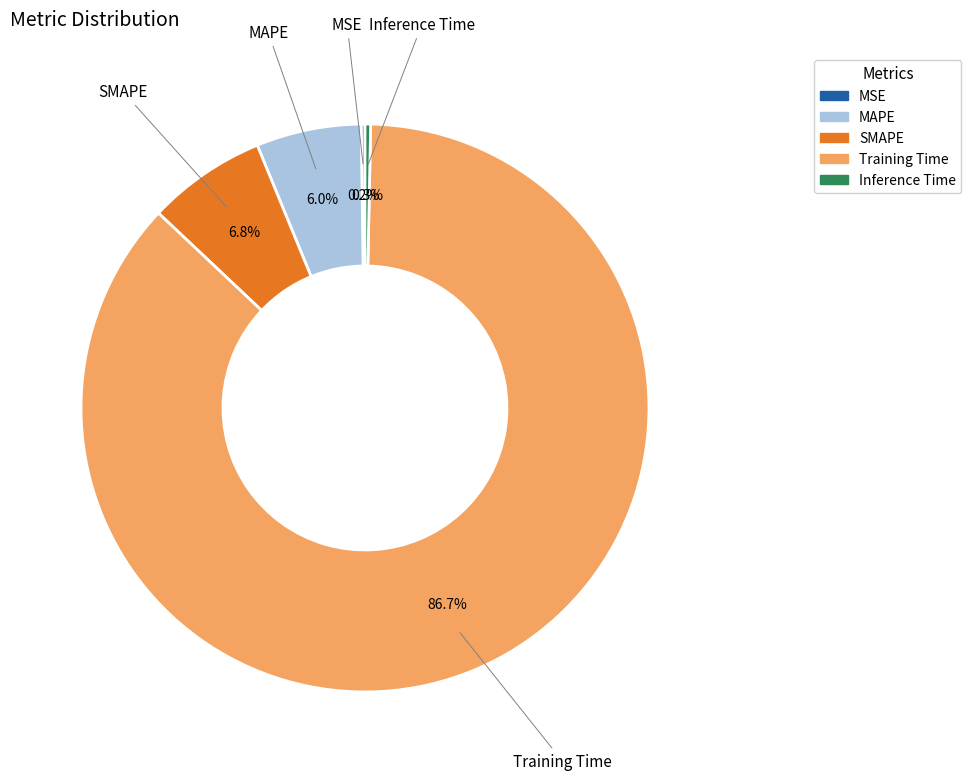

What is the largest slice in the pie chart?

Training Time